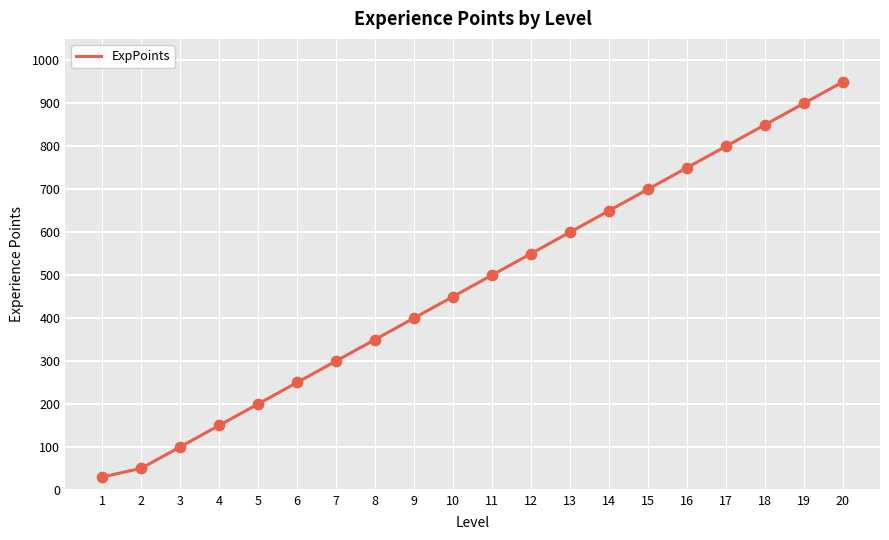

Approximately how many times larger is the value at 20 compared to 7?

3.2